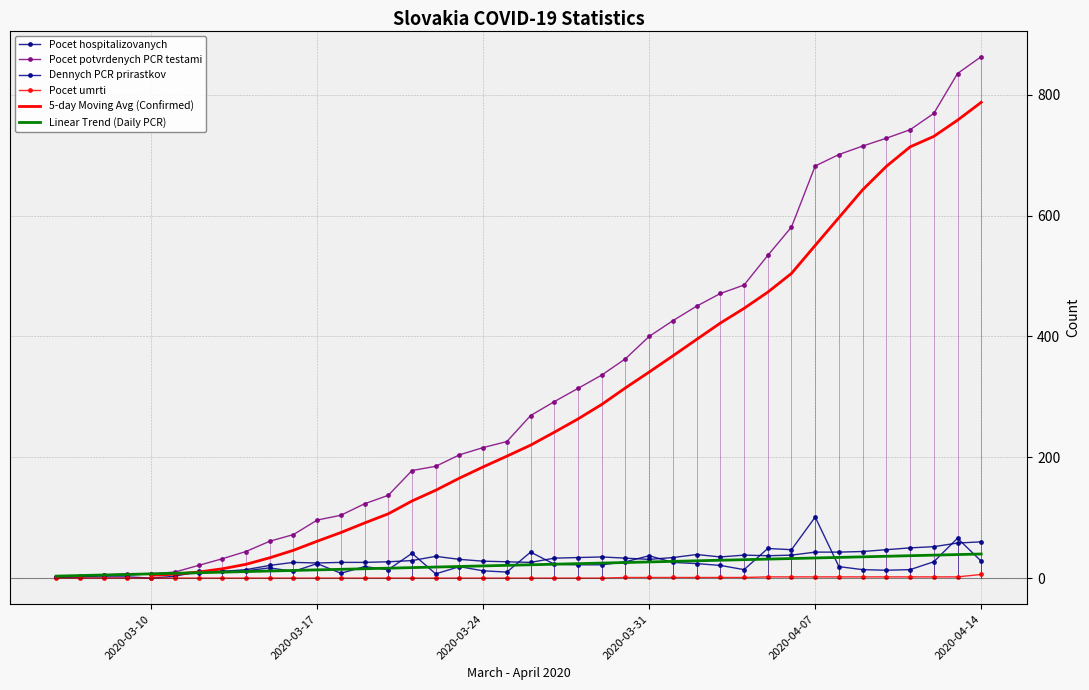

At which label does Pocet.potvrdenych.PCR.testami first exceed 269?

2020-03-27